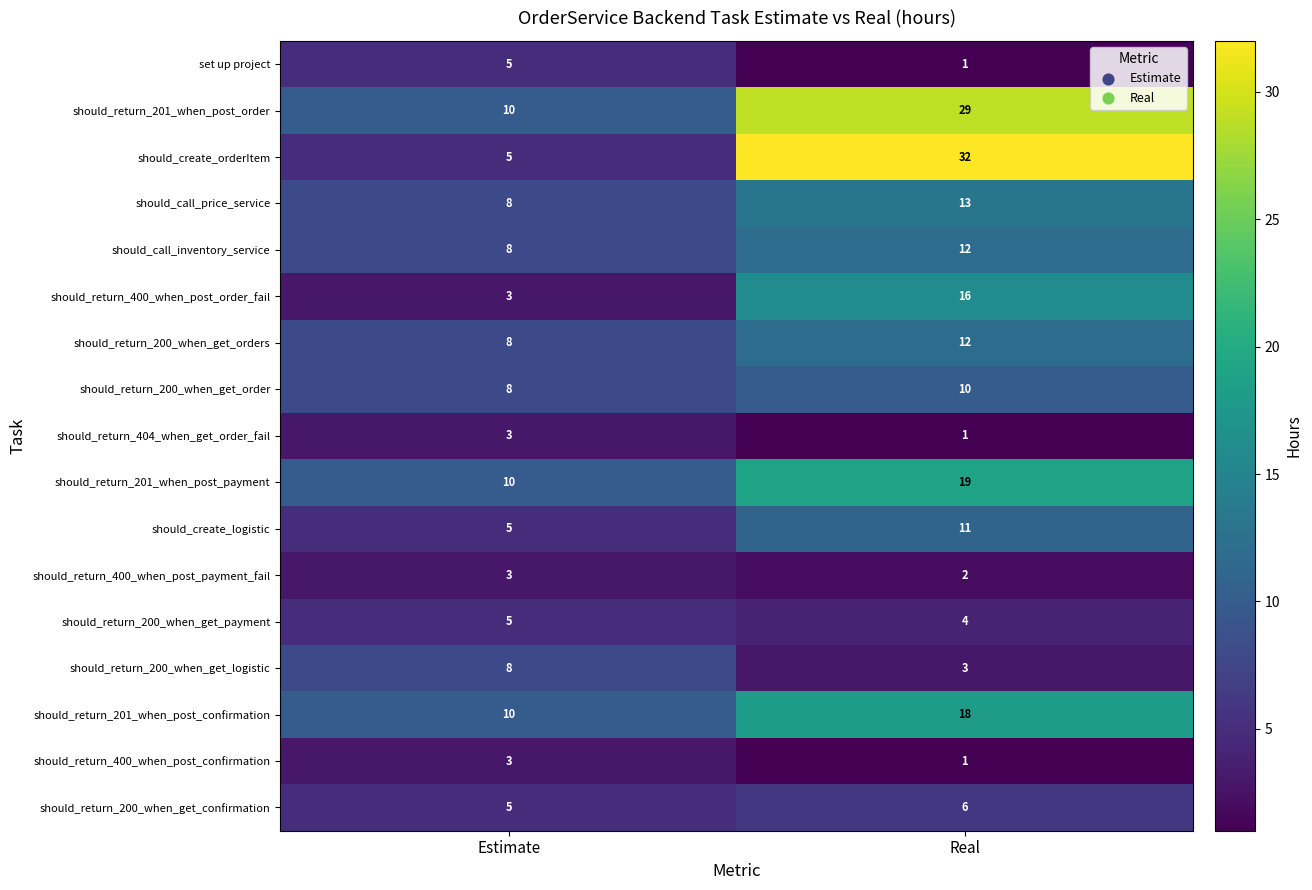

At which category is the sum across all series the highest?

Real